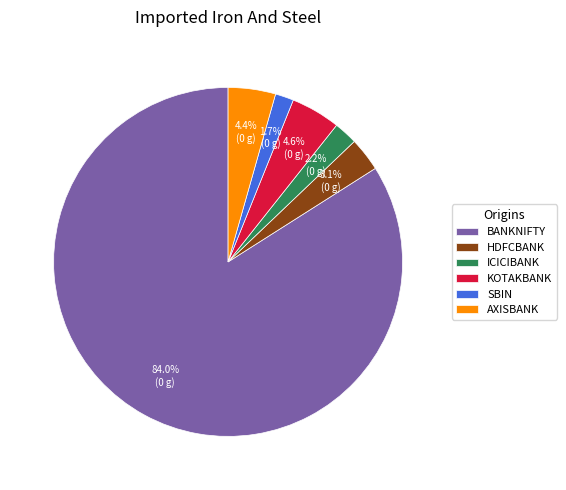

How much of the chart is everything except SBIN?

98.3%